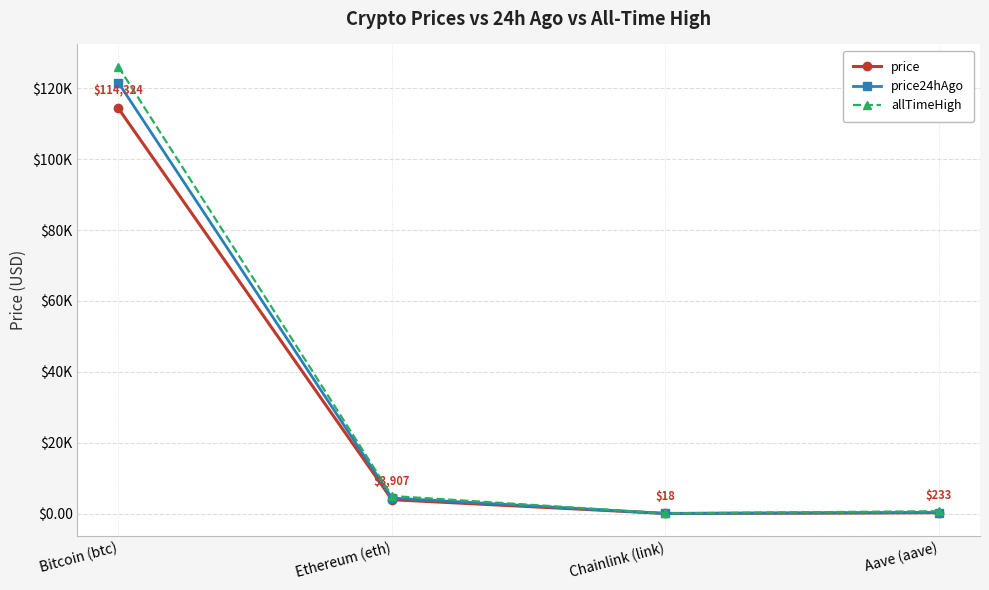

Is it true that allTimeHigh equals 7449.9 at Ethereum (eth)?

False